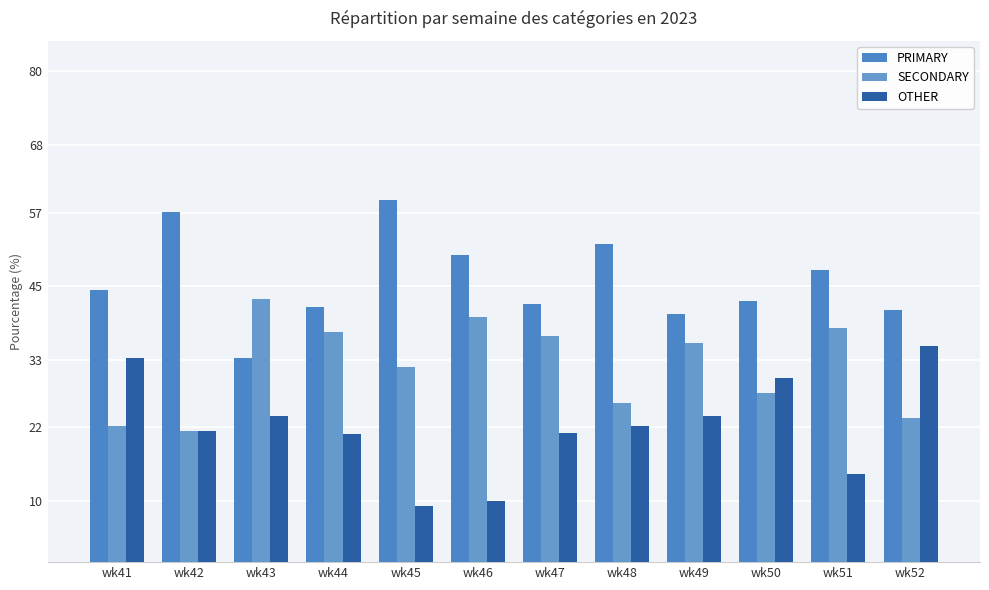

True or false: OTHER has a value of 21.0 at wk51.

False